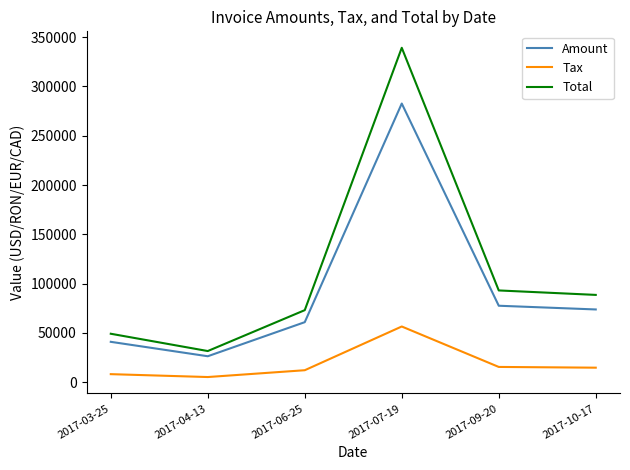

Where does the Tax series first go above 14763?

2017-07-19